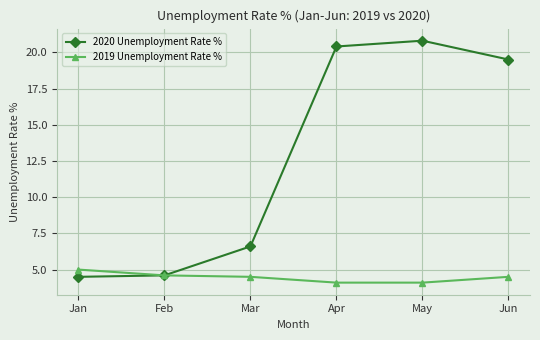

The 2019 Unemployment Rate % series shows 6.7 at Feb. True or false?

False